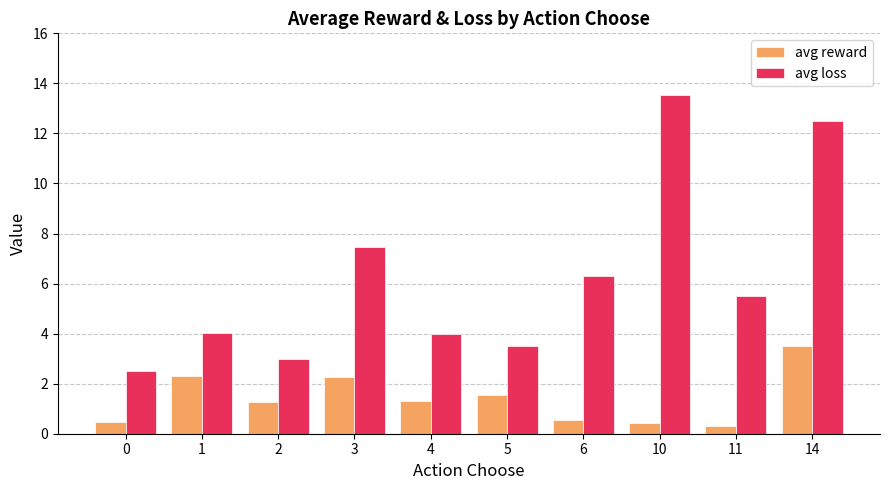

Where does the avg reward series first go above 1?

1